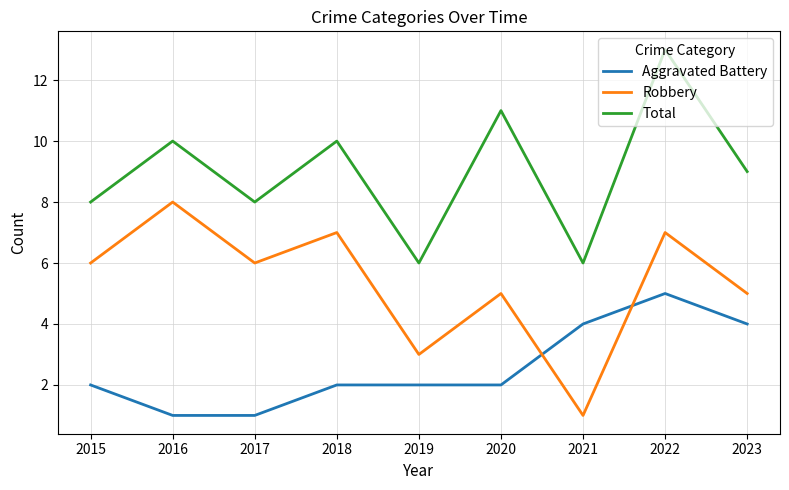

How many interior local peaks does the Total series have?

4